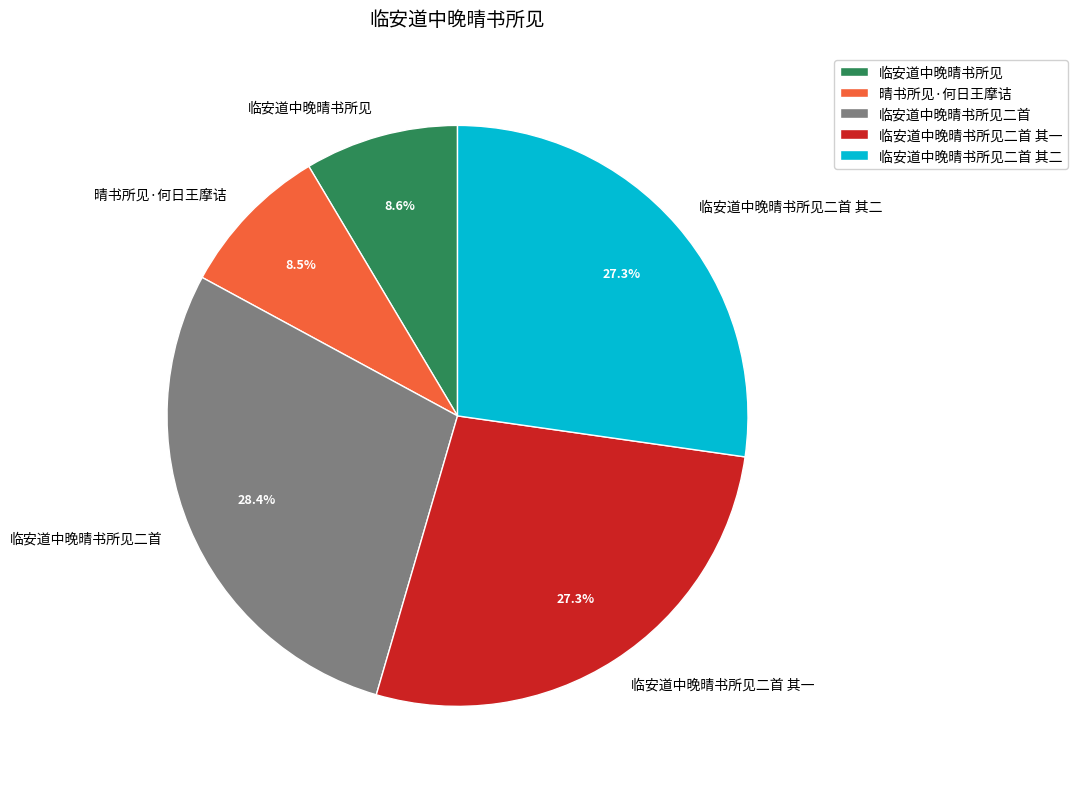

Combined, what portion of the pie is 晴书所见·何日王摩诘 and 临安道中晚晴书所见二首 其一?

35.8%